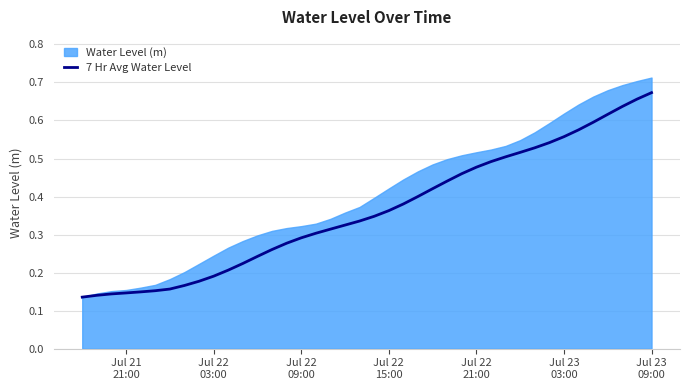

What is the sum of all values?

14.5